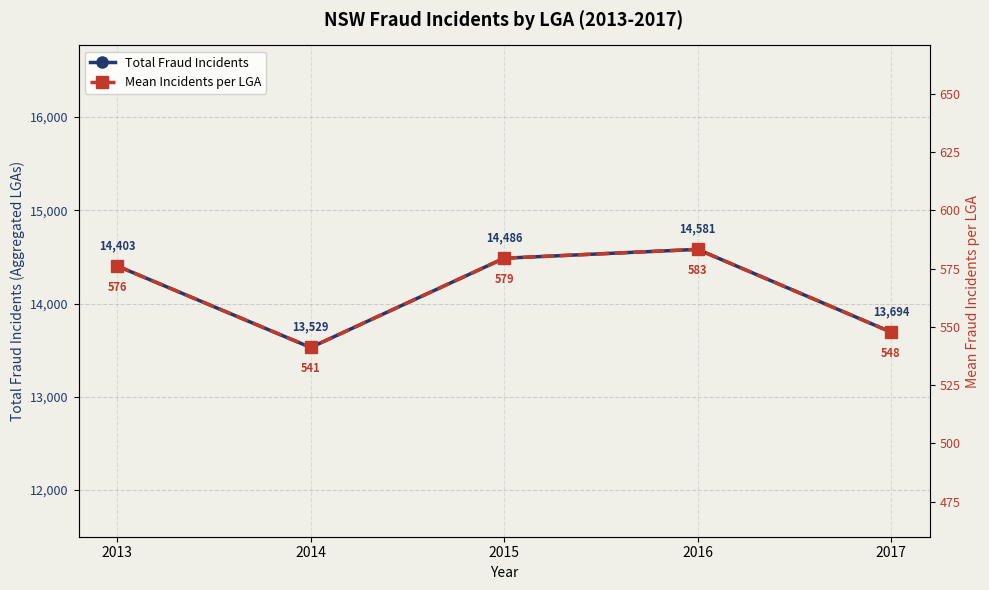

Count the number of data series in this chart.

2